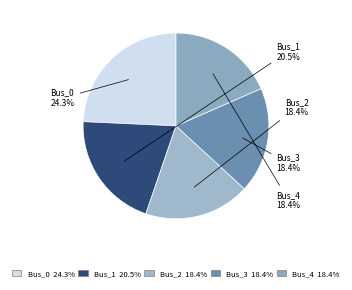

Does Bus_1 account for over 50% of the chart?

No